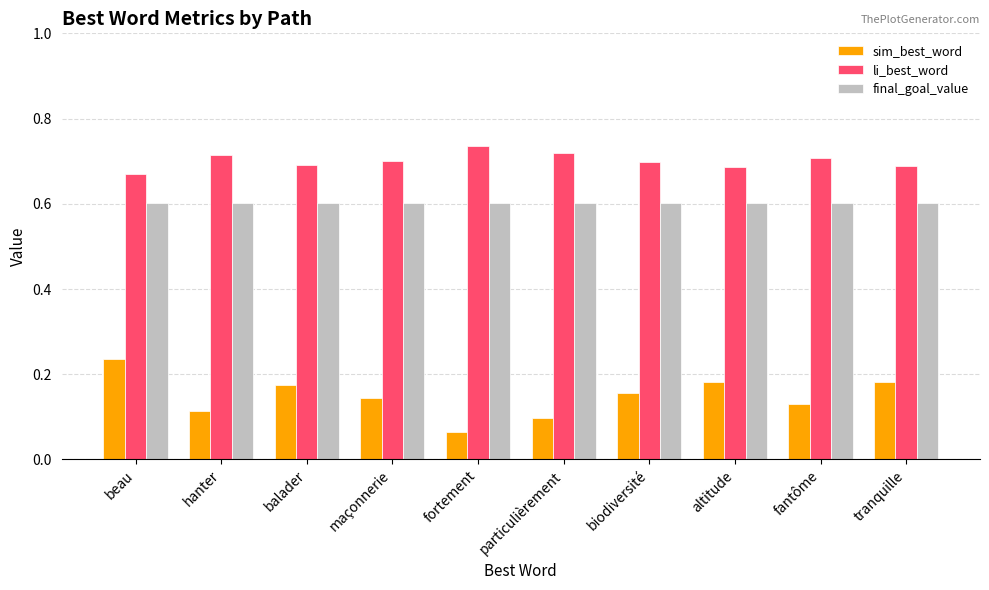

How many bars are there in total?

30